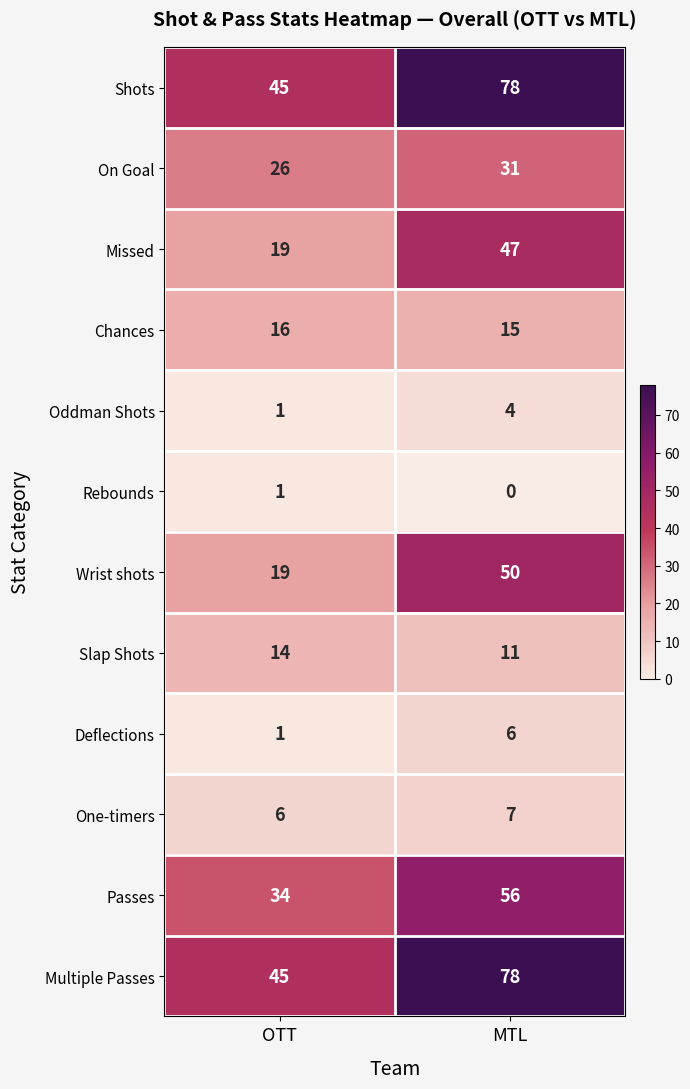

What is the maximum value shown in the chart?

78